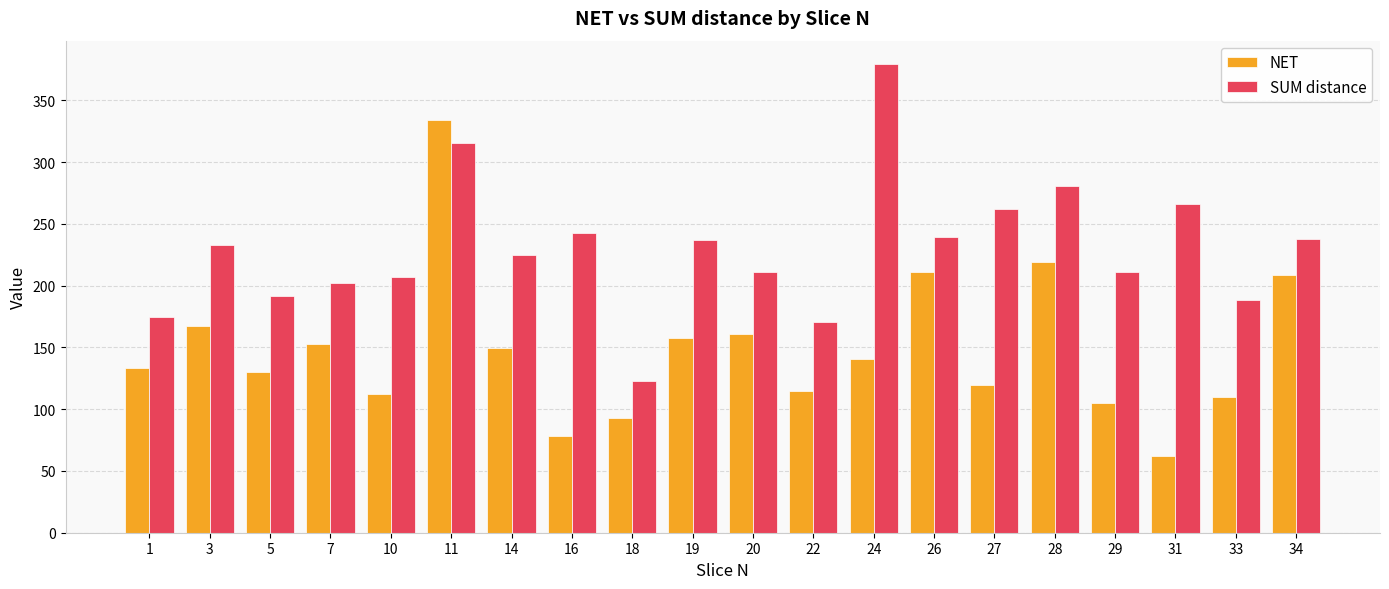

Is it true that SUM distance equals 236.9 at 19?

True